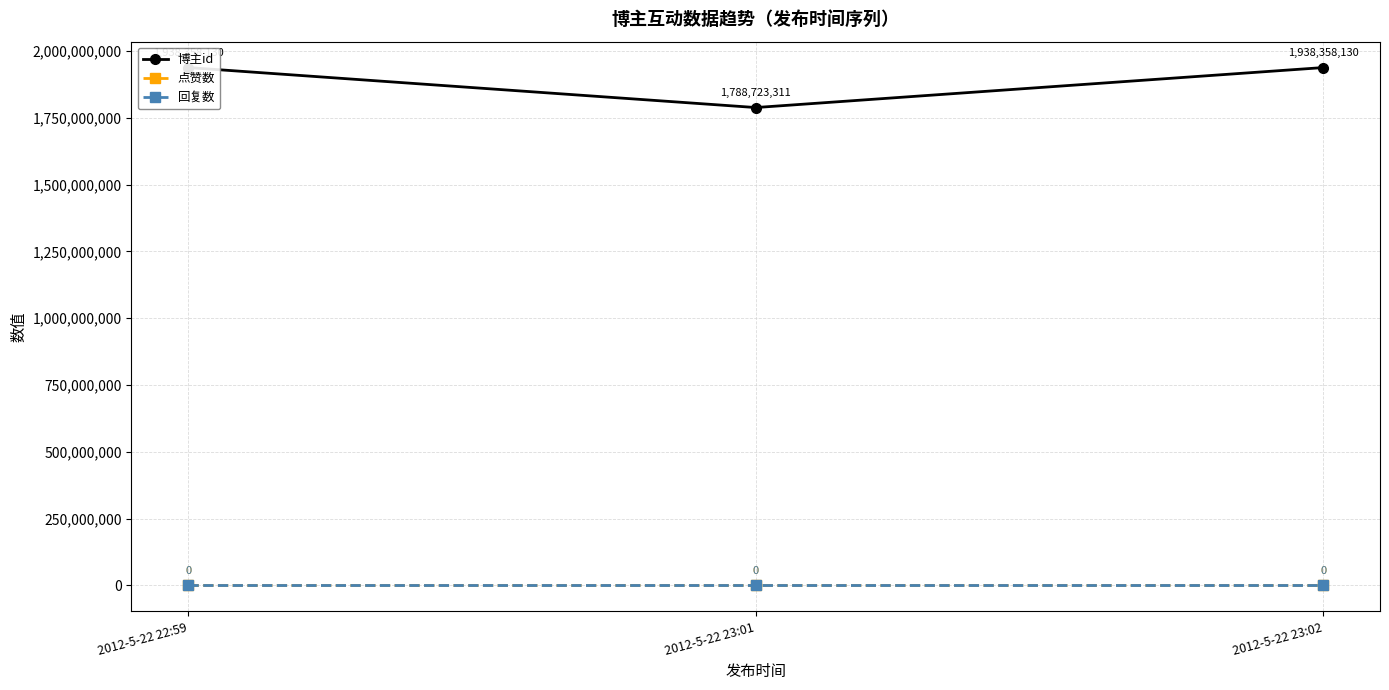

How many lines are shown in the chart?

3